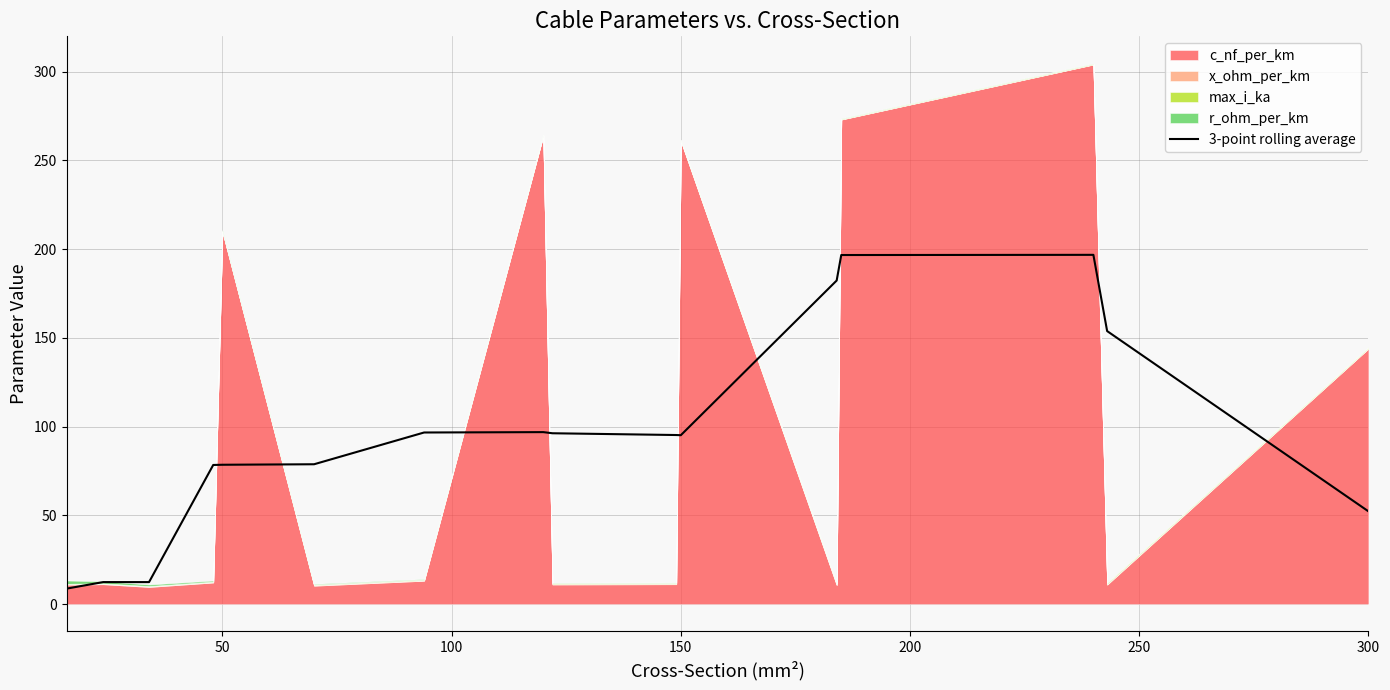

How many values exceed 95?

9